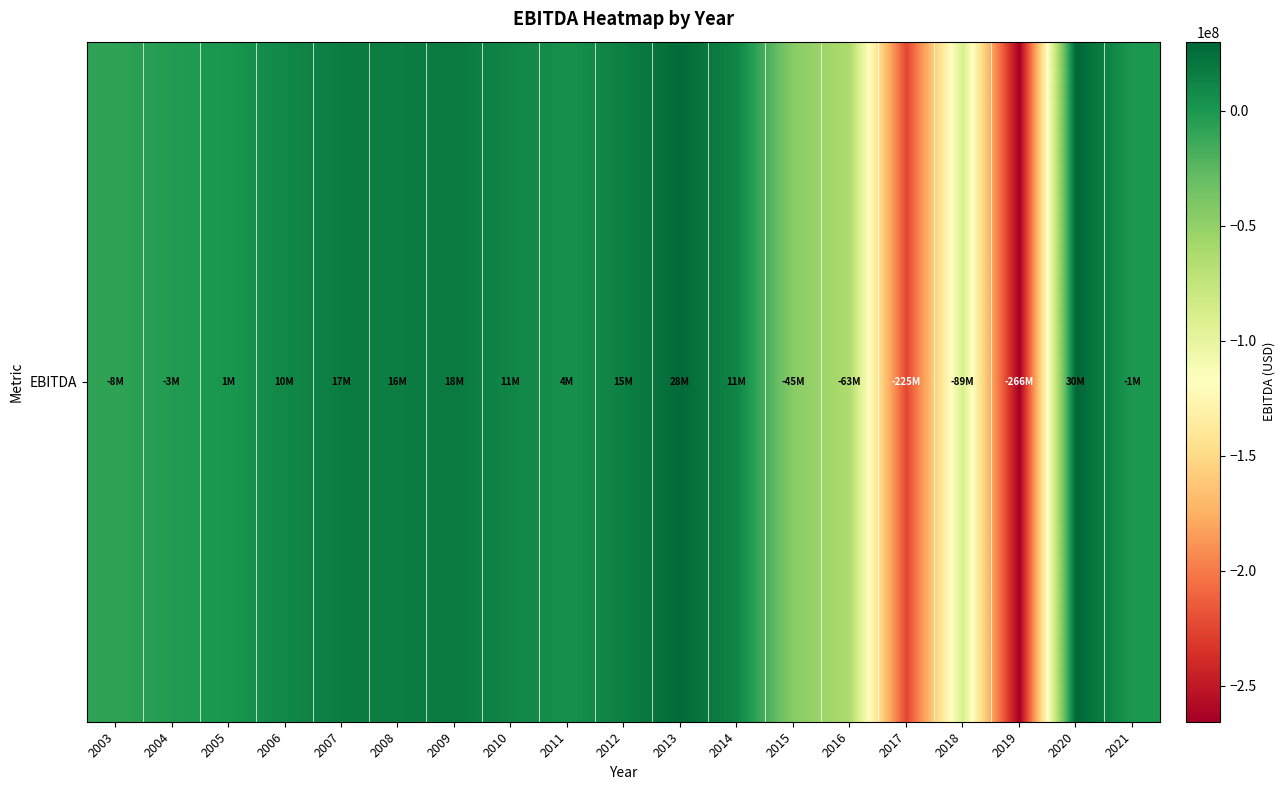

True or false: the data shows 5185107 at 2009.

False